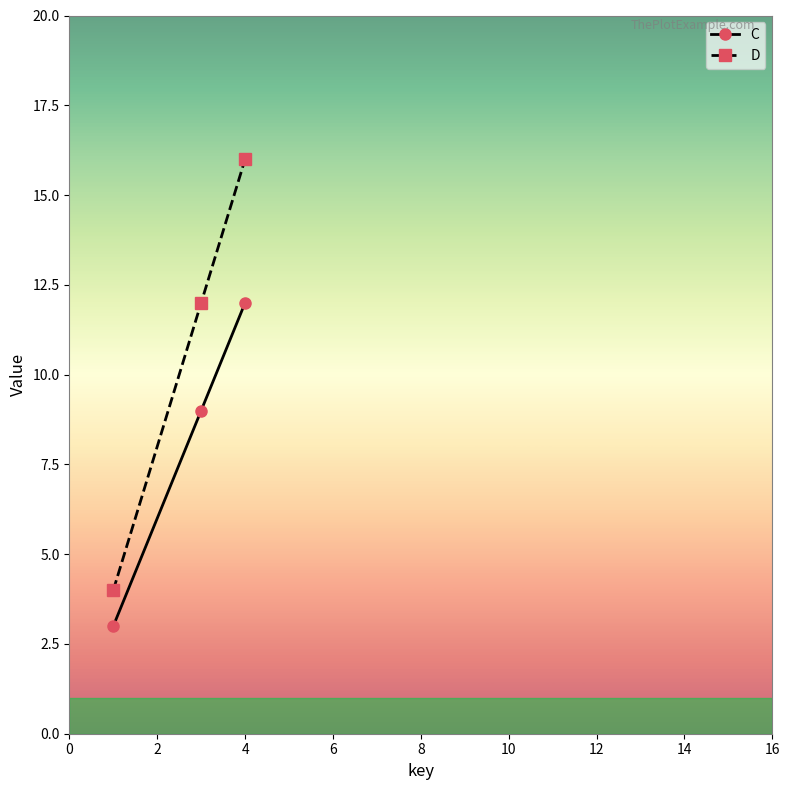

How many data points in D are less than 12?

1